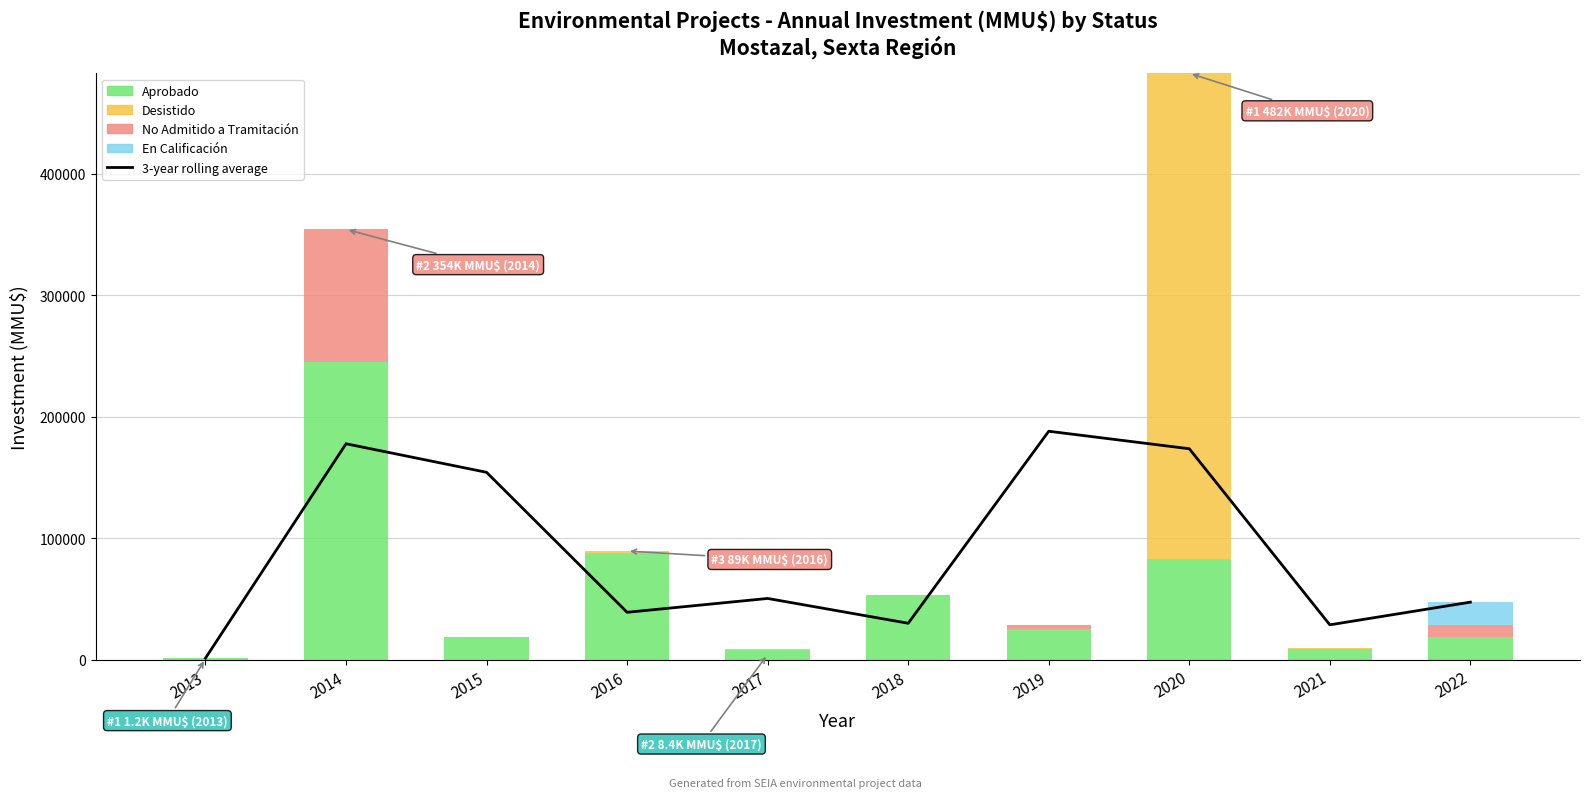

What is the difference between the maximum and minimum values in the Desistido series?

400000.0